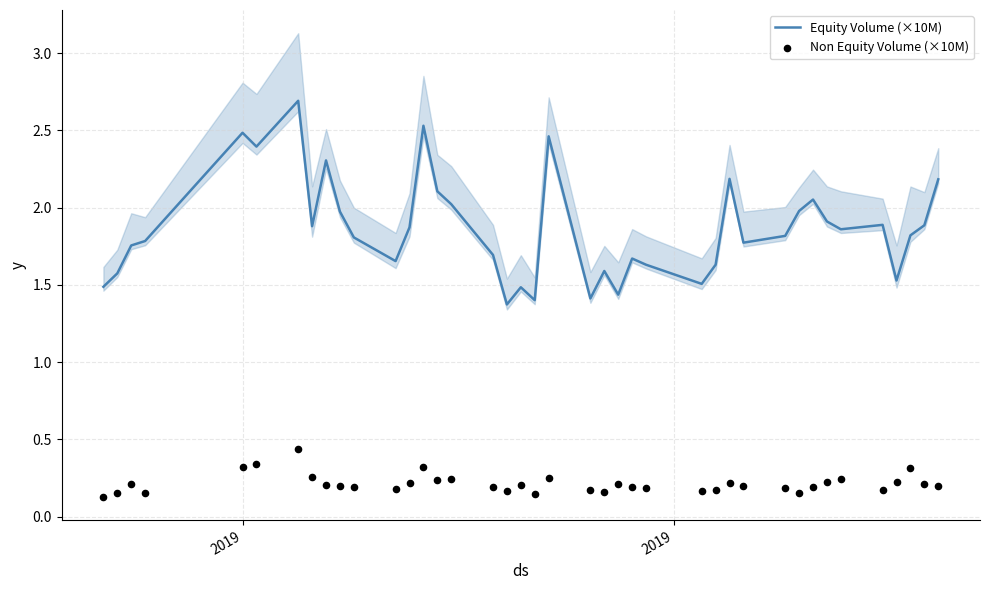

Which series has the widest spread of Y values?

Equity Volume (×10M)